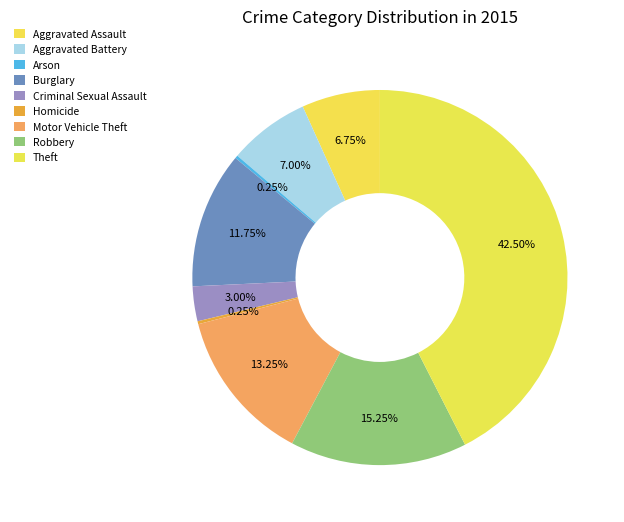

Which slice is the smallest?

Arson